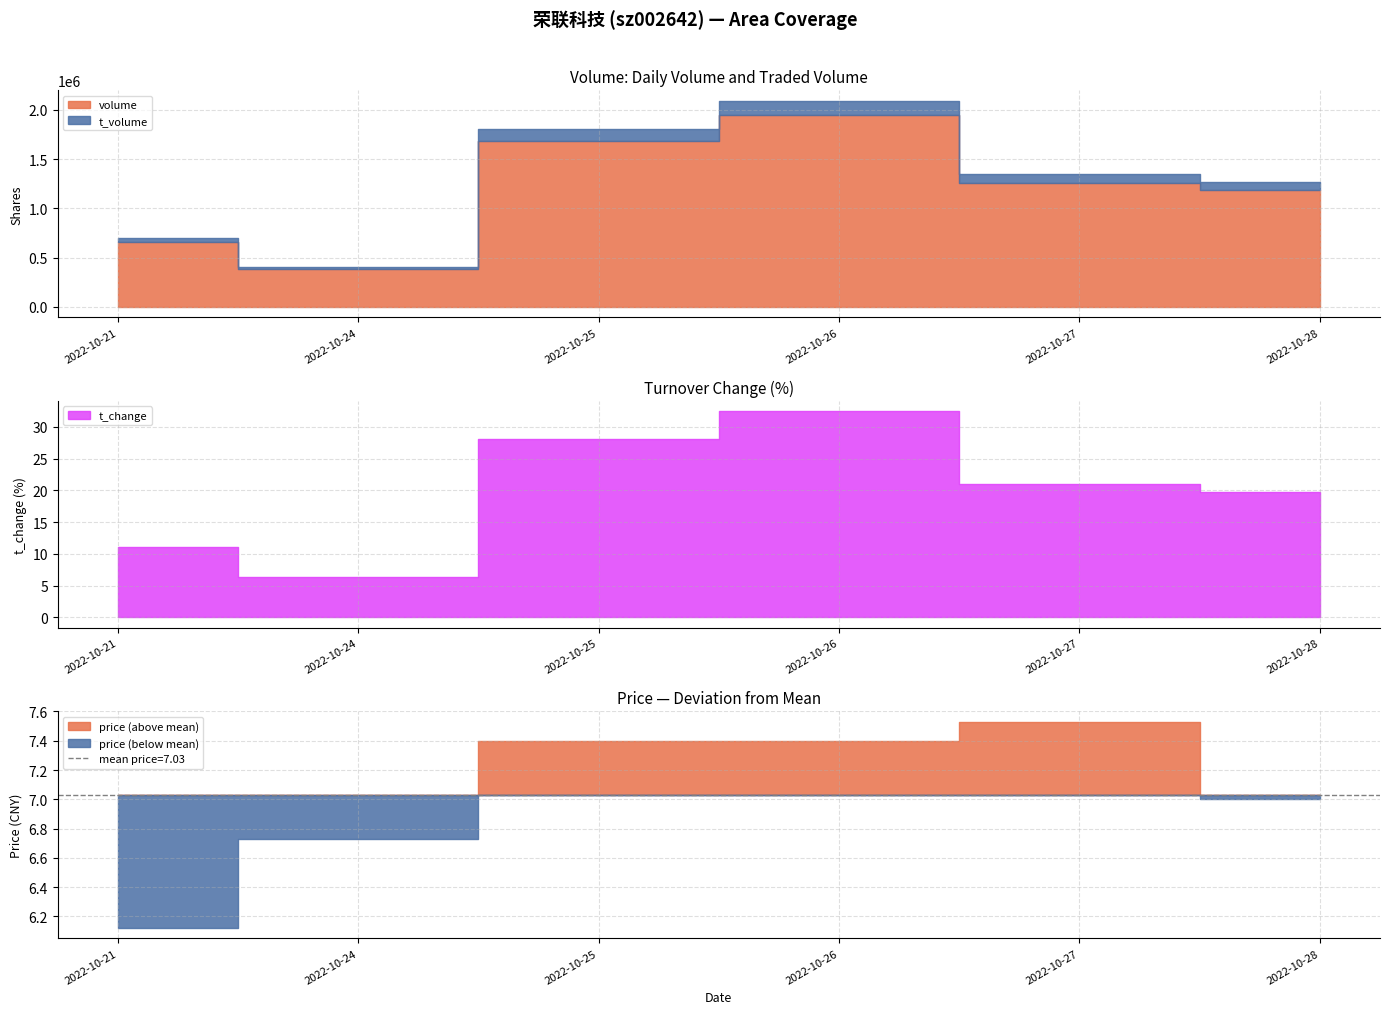

Count the t_volume values in the range 40812 to 119424.

4